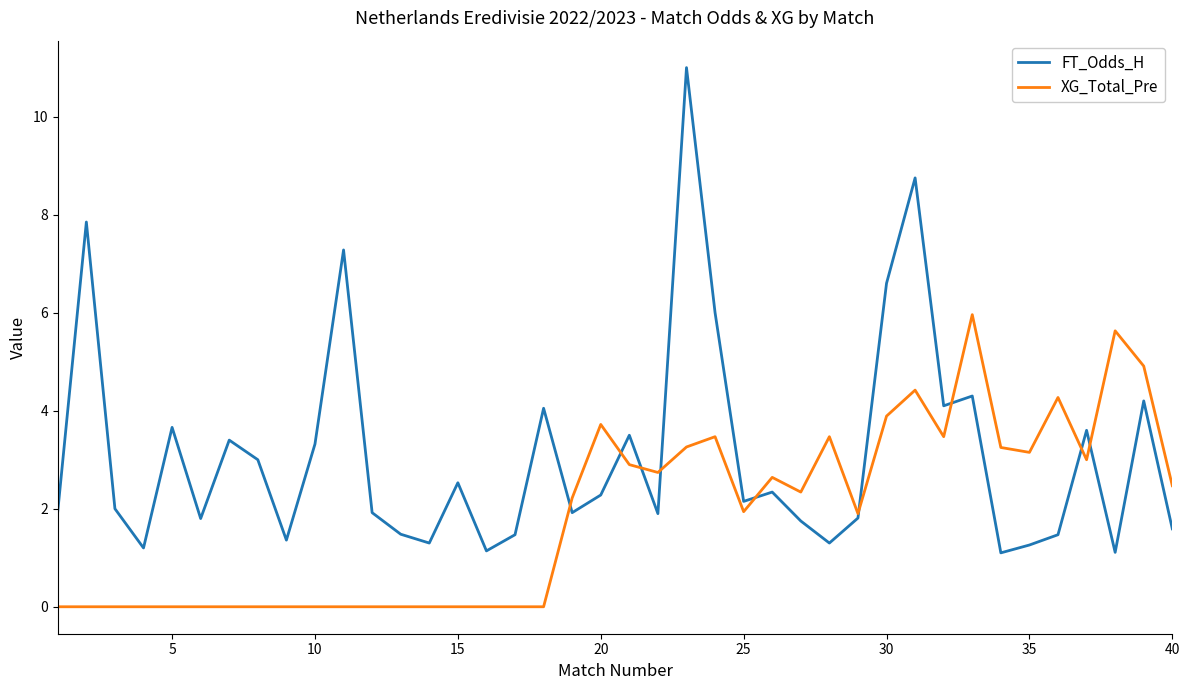

How many values in the XG_Total_Pre series are below 2?

20